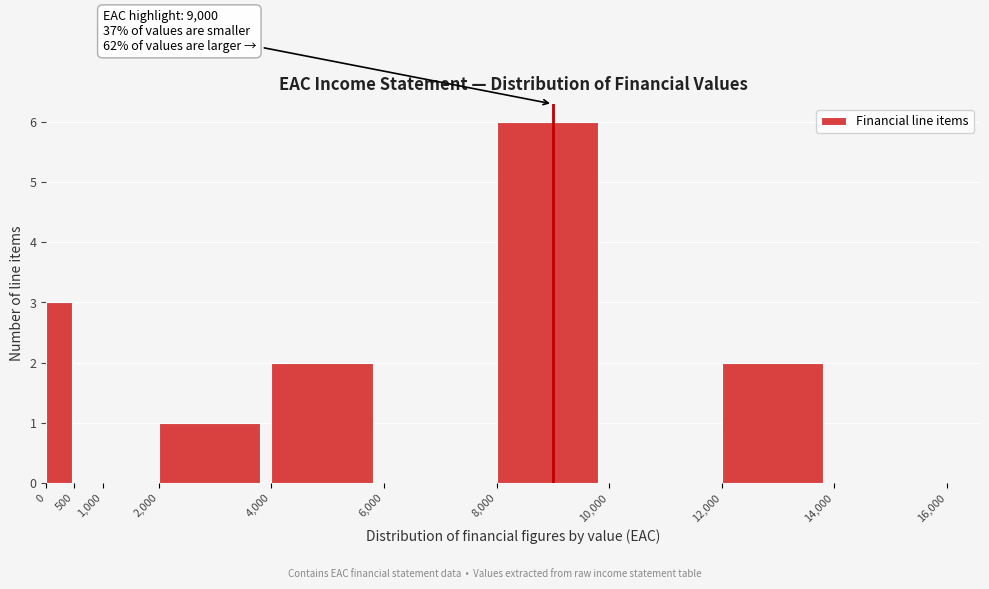

Which range on the x-axis has the tallest bar?

8,000 to 10,000